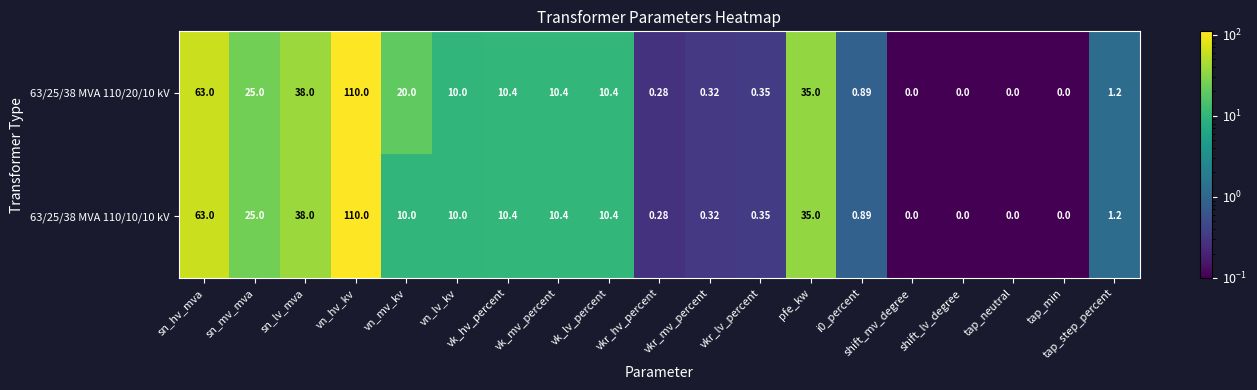

Which series has the largest total across all categories?

63/25/38 MVA 110/20/10 kV